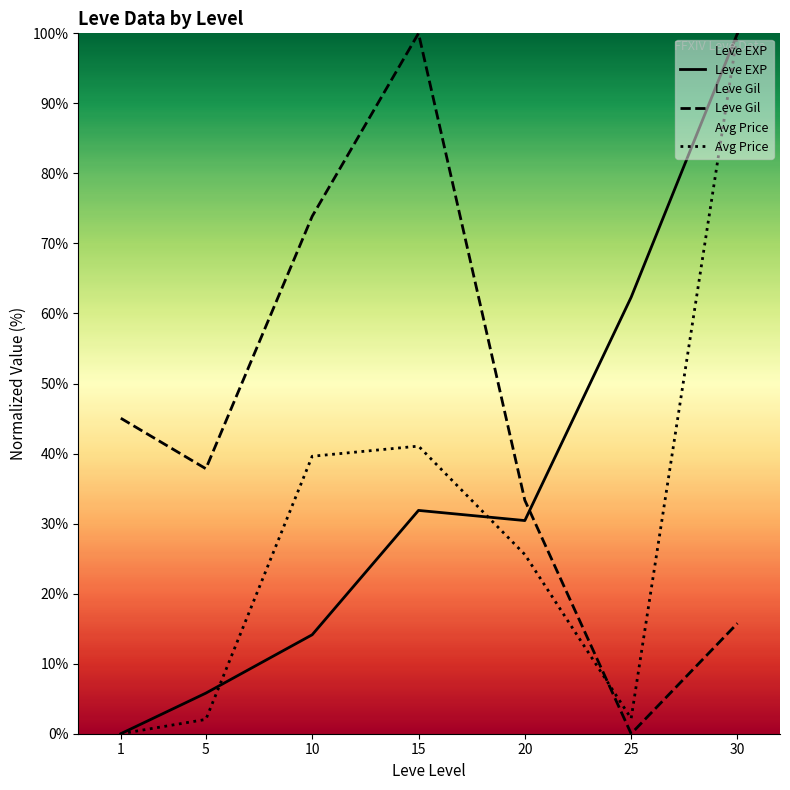

How many interior local peaks does the Leve Gil series have?

1